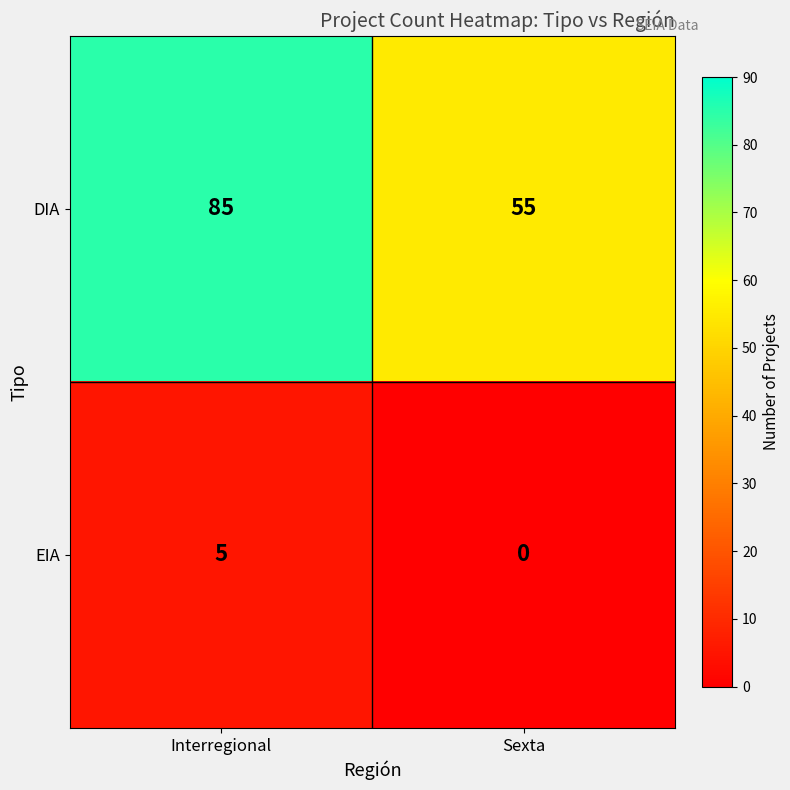

Which series has the widest spread of values?

DIA